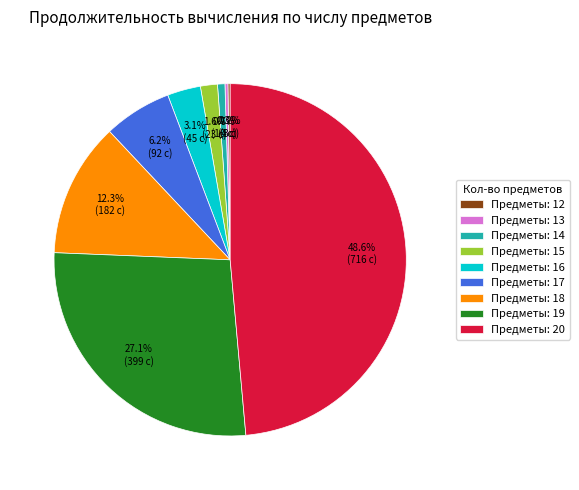

To the nearest percent, what is the average slice percentage?

11%